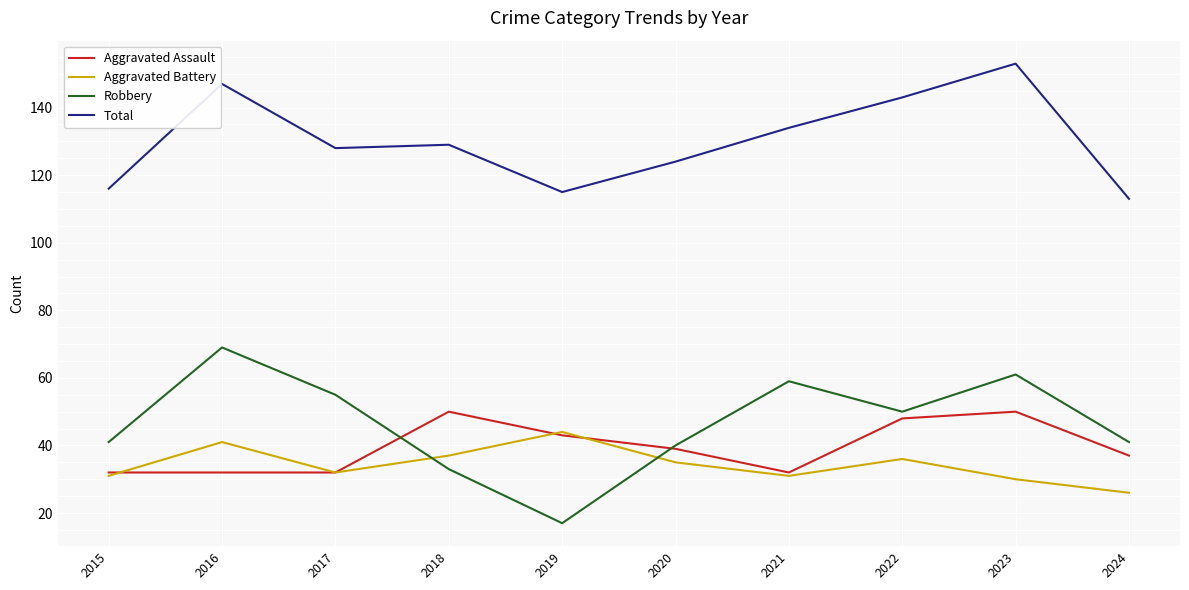

Is the value of Robbery at 2020 greater than the value of Aggravated Battery at 2024?

Yes